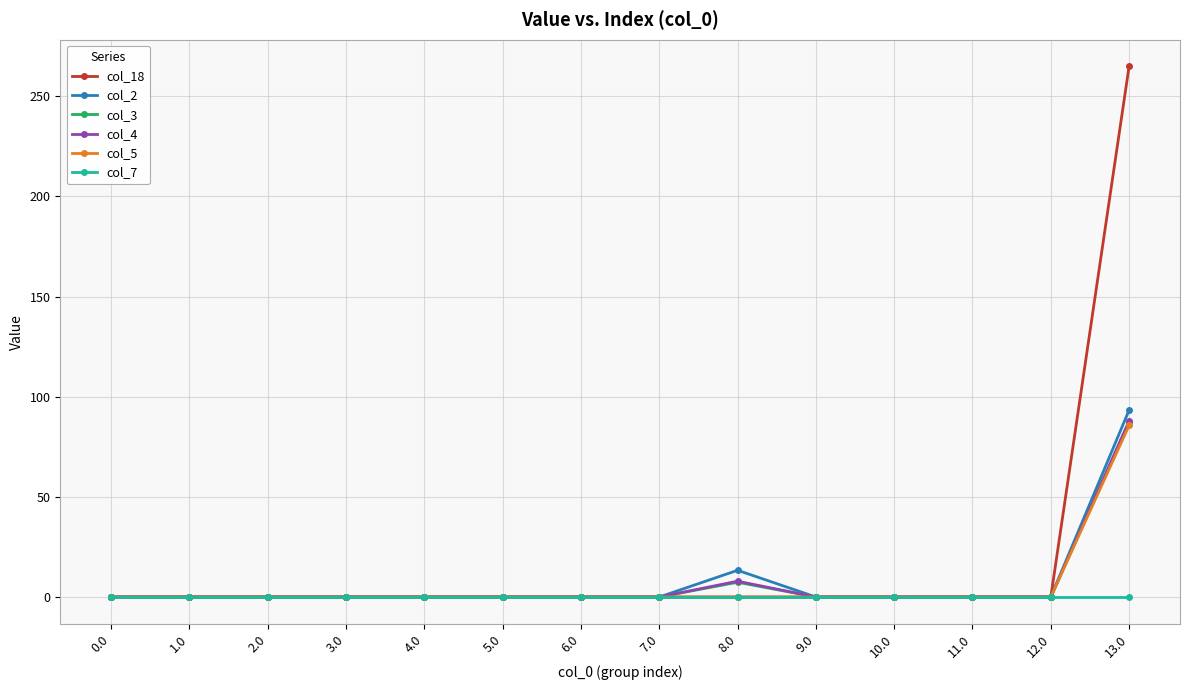

Which series changed the most between 1.0 and 13.0?

col_18